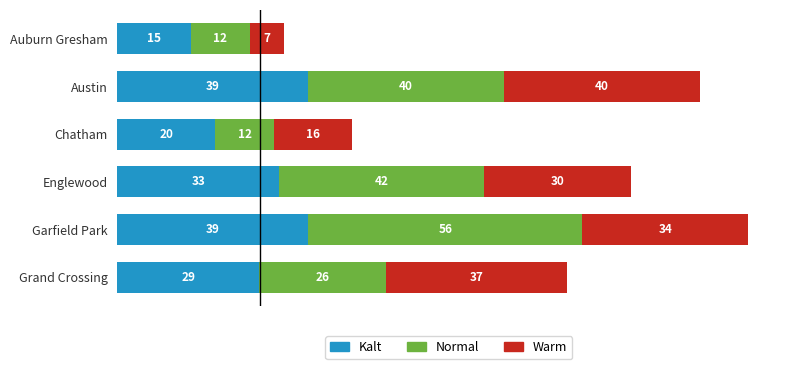

Count the number of categories in the chart.

6